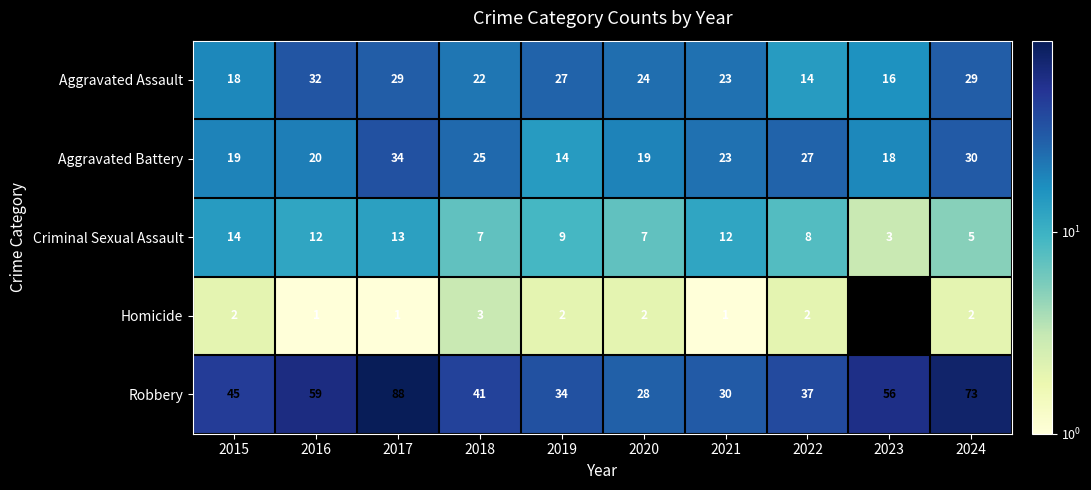

How many data points in Robbery are less than 45?

5